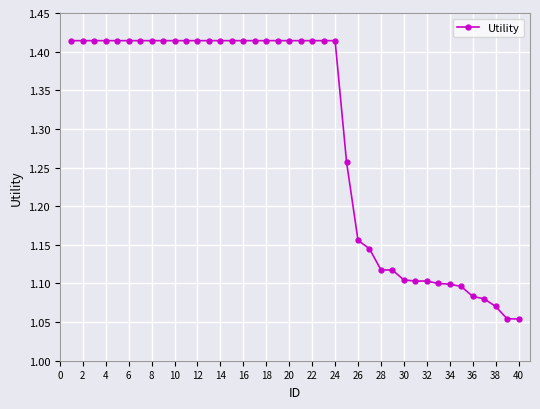

What is the difference between the maximum and minimum values?

0.4